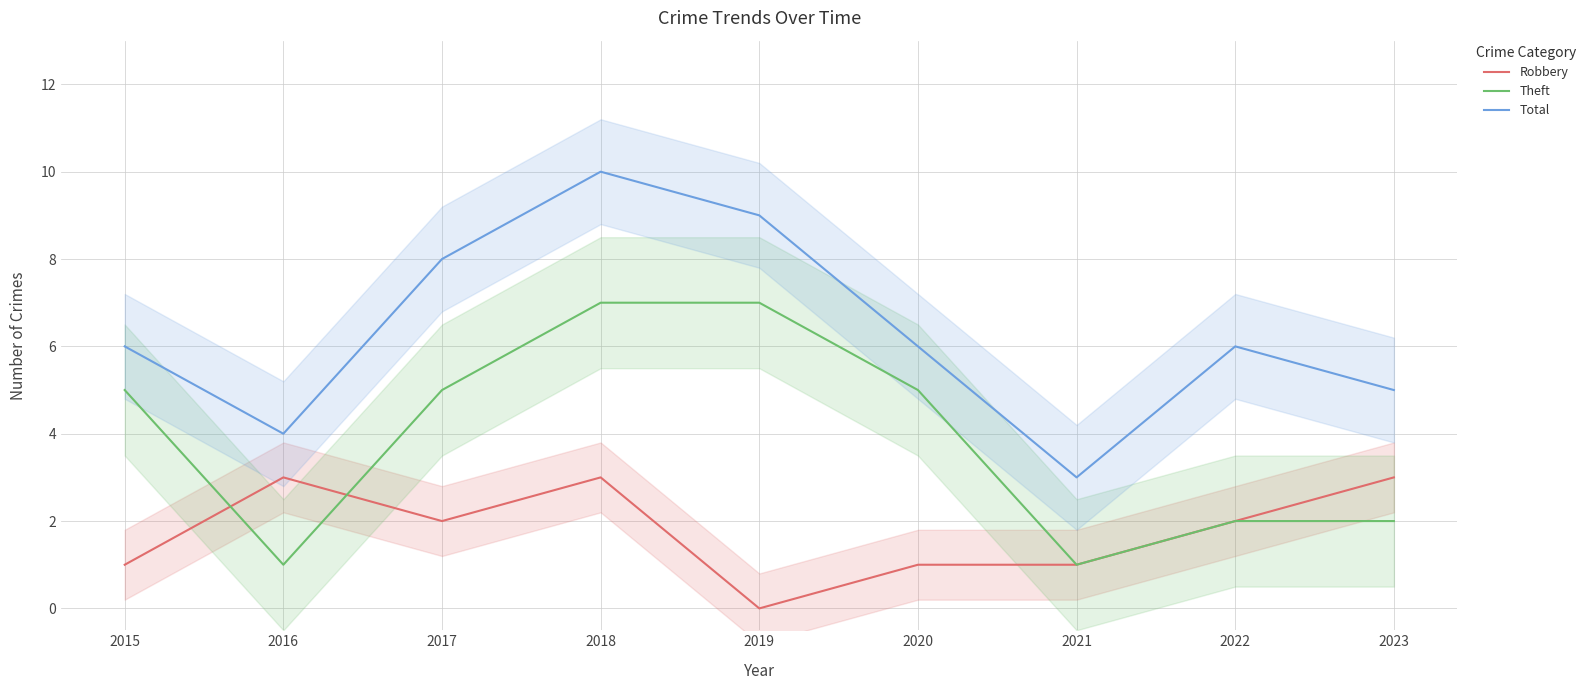

What is the value of the Robbery point at the 4th from the left?

3